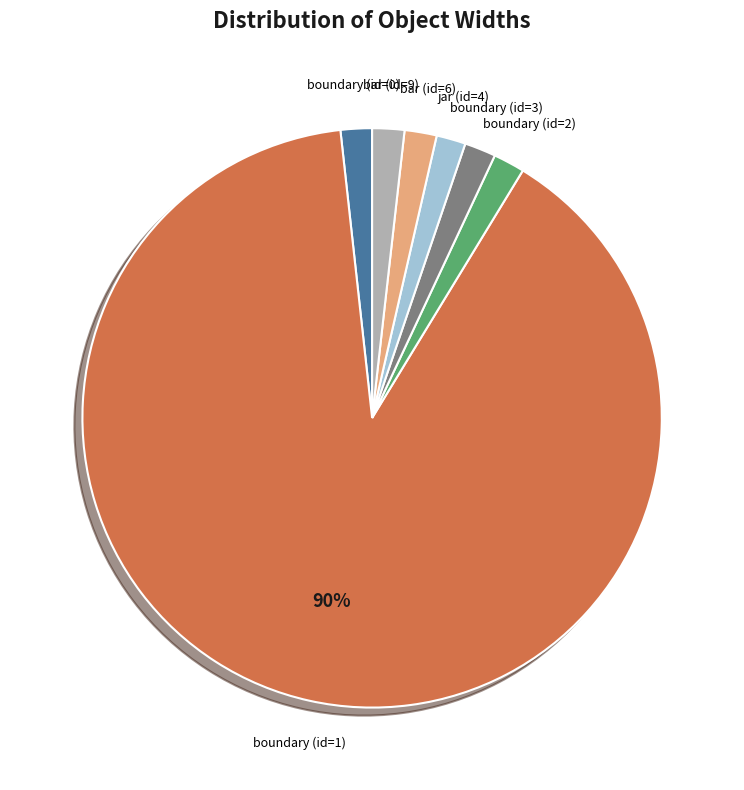

Does any single category account for the majority?

Yes